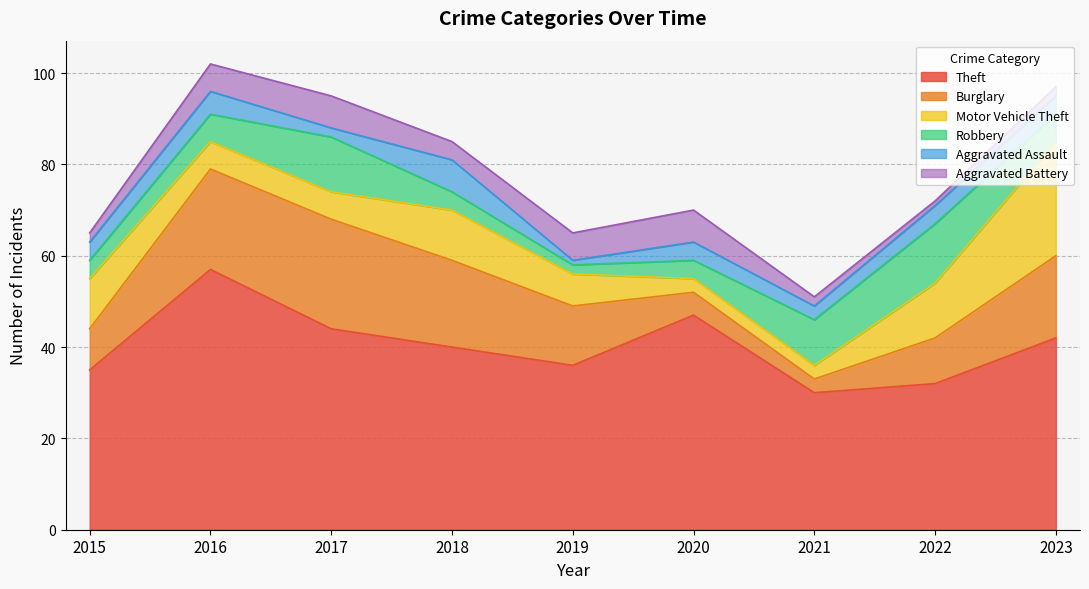

How many times do Robbery and Burglary cross each other?

2